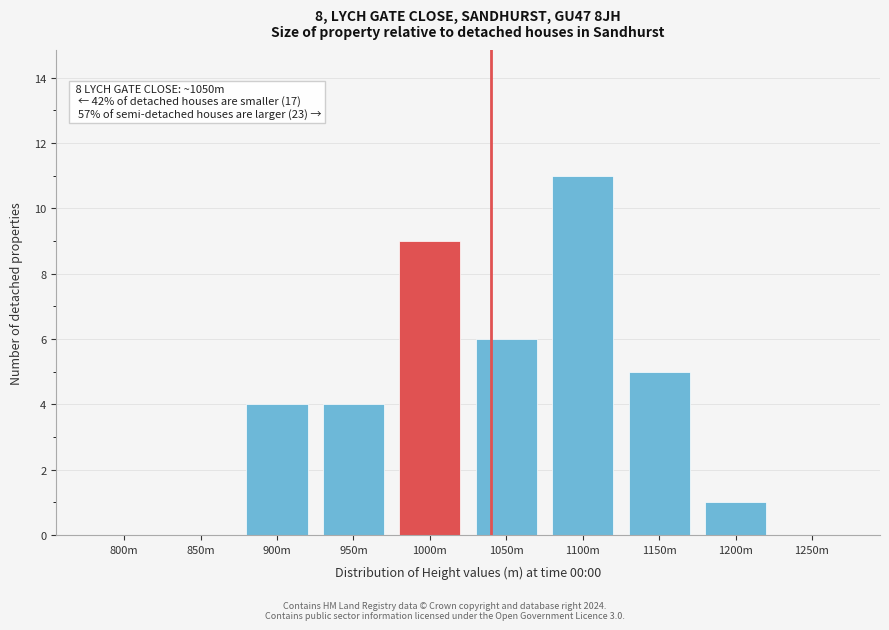

Reading left to right, list all the values displayed in this chart.

800m=0	850m=0	900m=4	950m=4	1000m=9	1050m=6	1100m=11	1150m=5	1200m=1	1250m=0